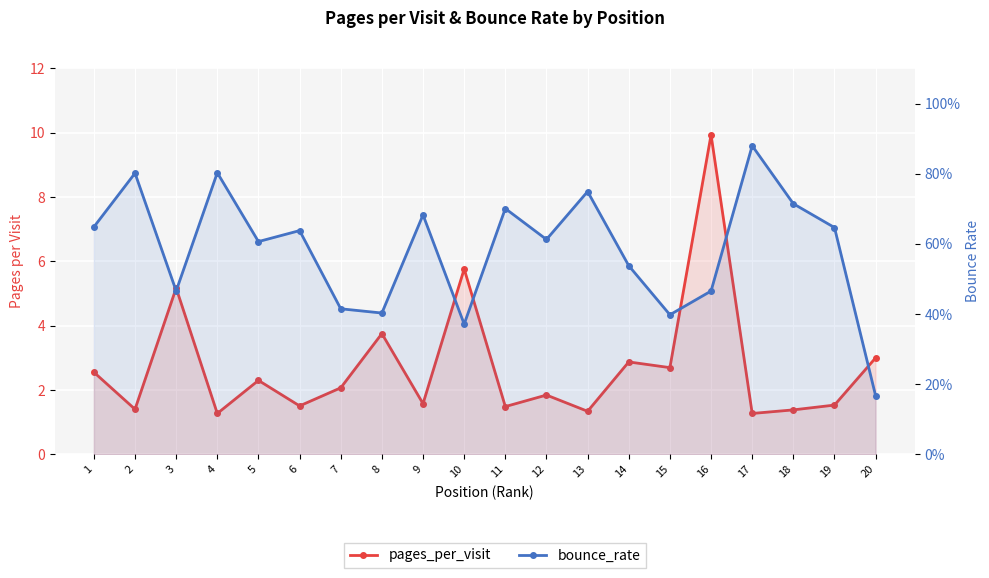

At 15, list the series in order from largest to smallest.

pages_per_visit, bounce_rate